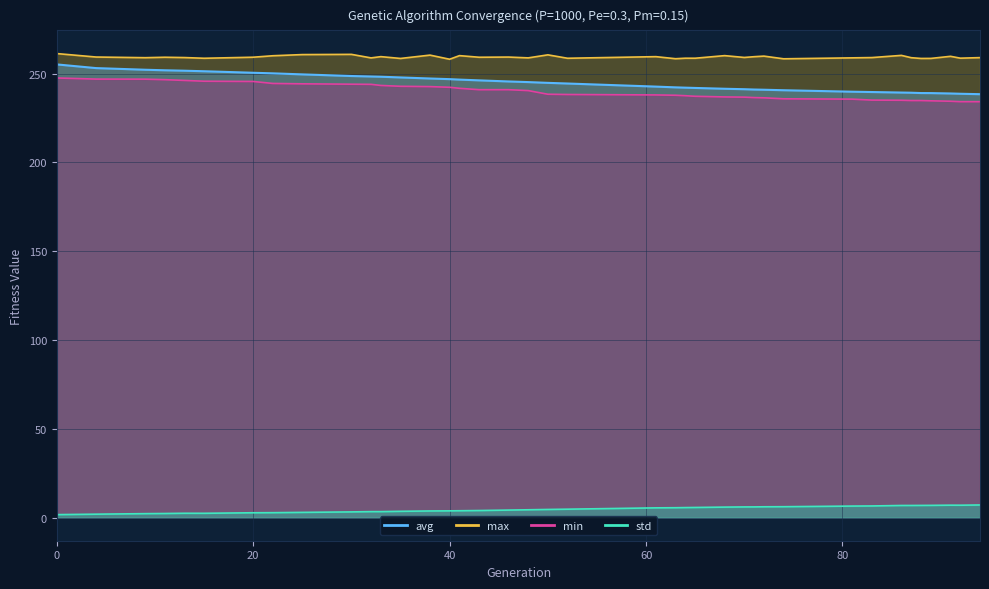

True or false: avg has a value of 239.1 at 89.

True